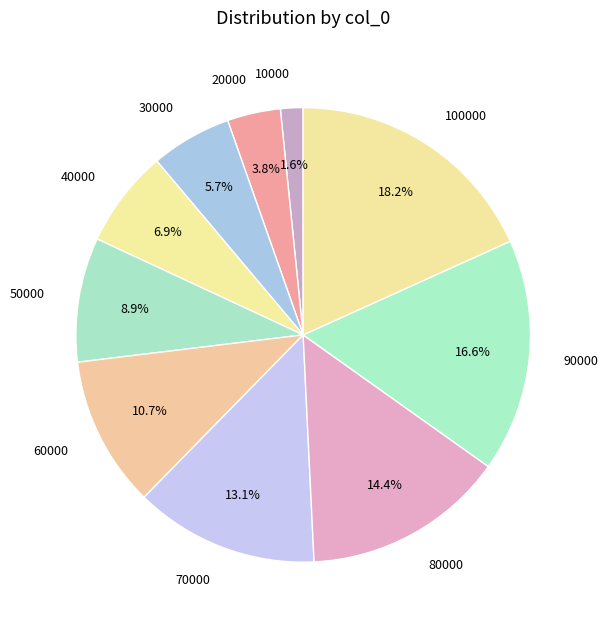

What is the ratio of the value at 10000 to the value at 40000?

0.2